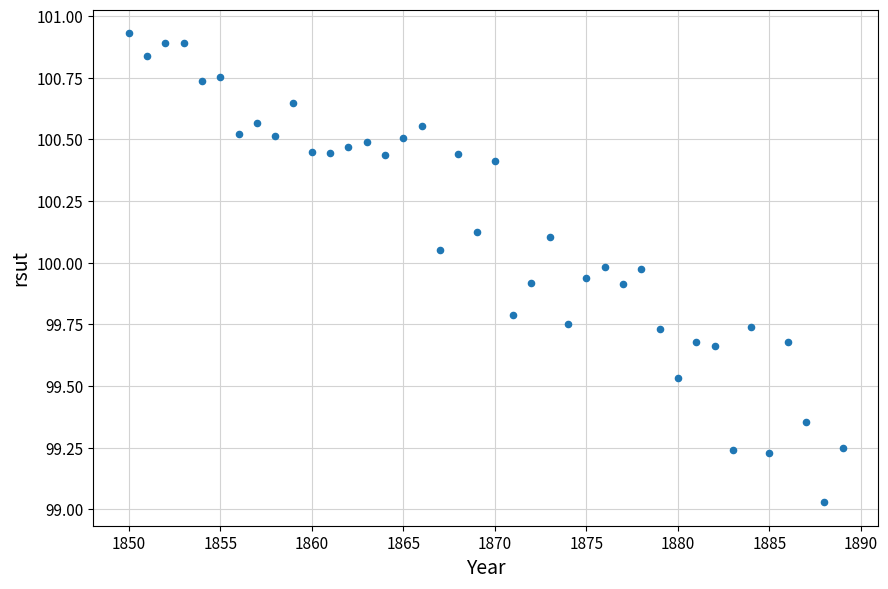

What is the range of X values (max minus min)?

39.0